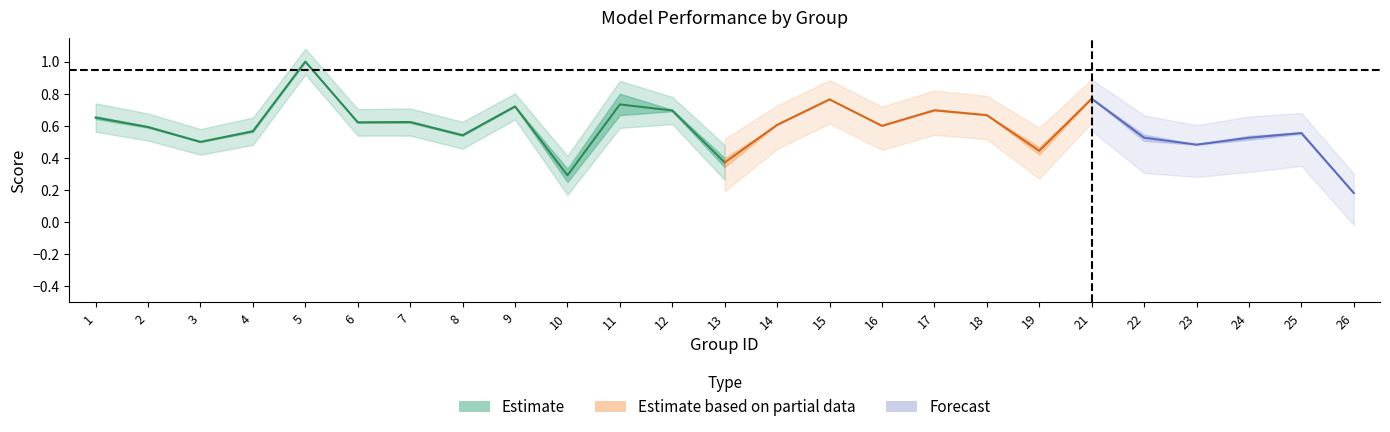

Where is the first local maximum for kappa?

5